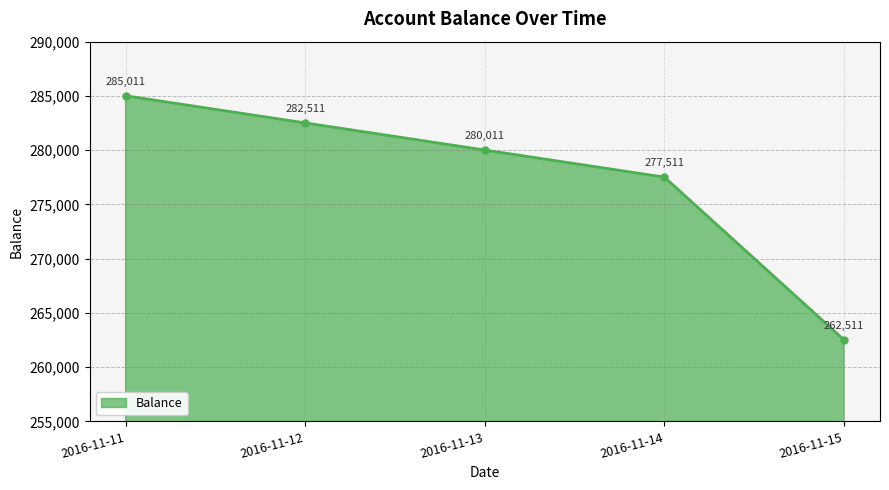

The chart shows a value of 282511.9 at 2016-11-12. True or false?

True